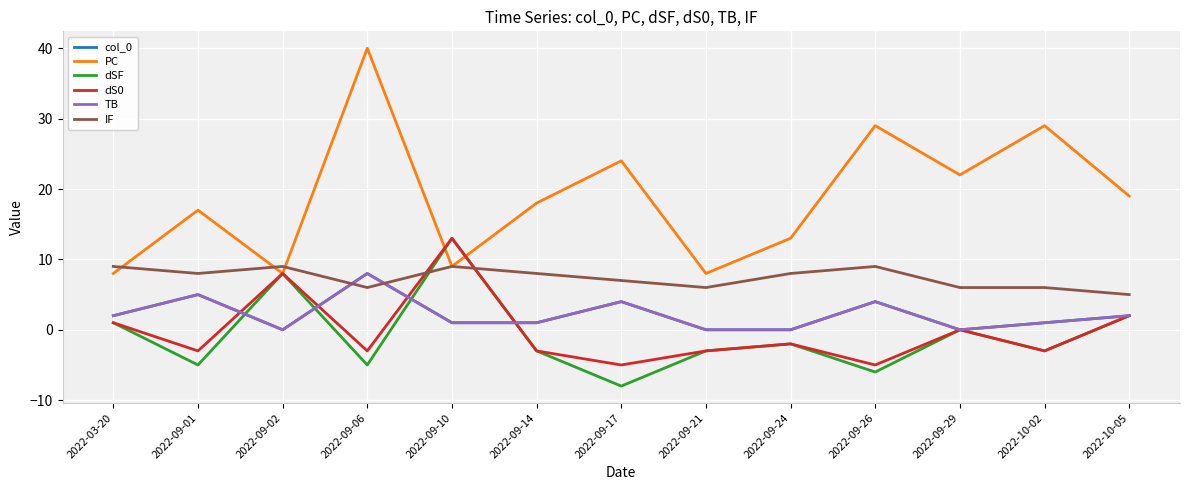

Is it true that col_0 equals 1 at 2022-09-14?

True